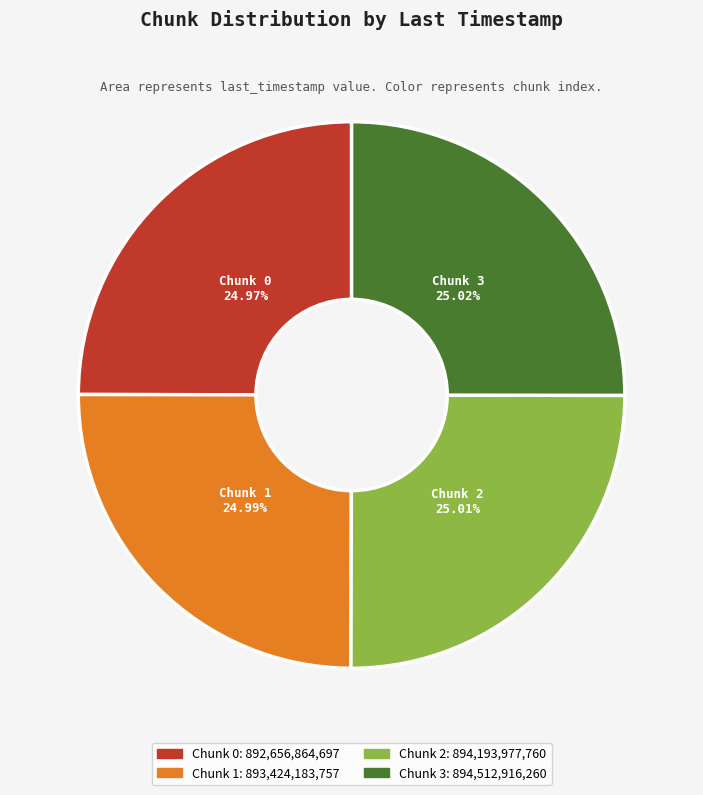

How many segments does this pie chart have?

4